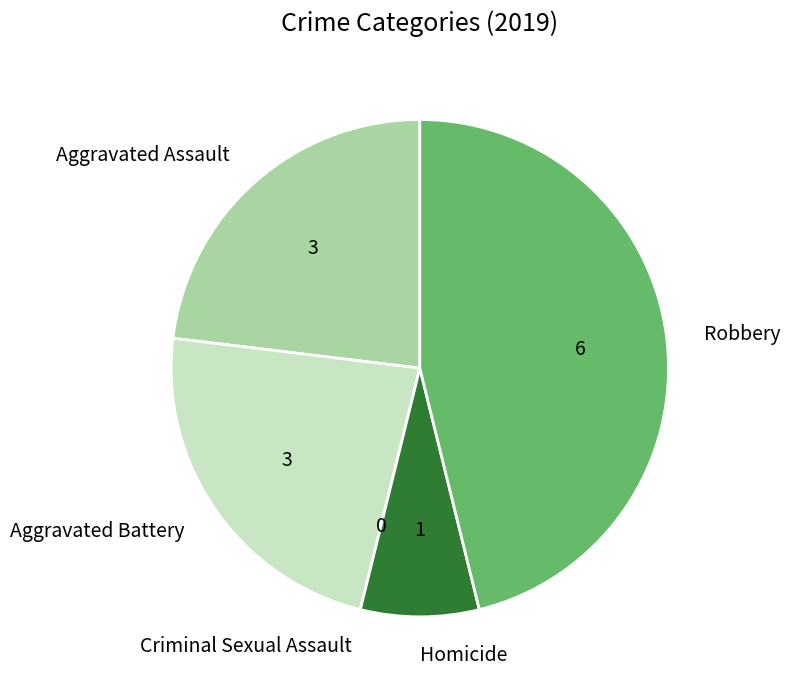

Which category has the biggest portion of the pie?

Robbery